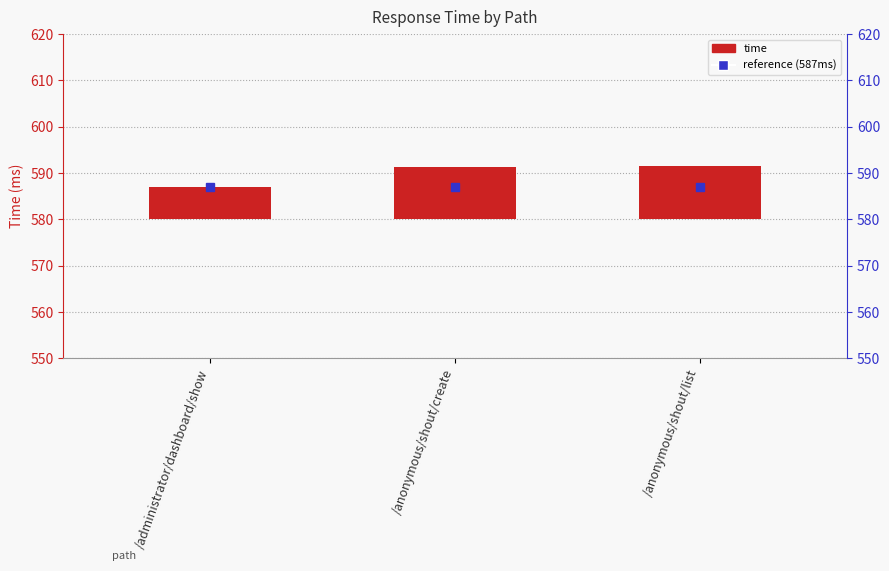

What position from the left is /anonymous/shout/create?

2